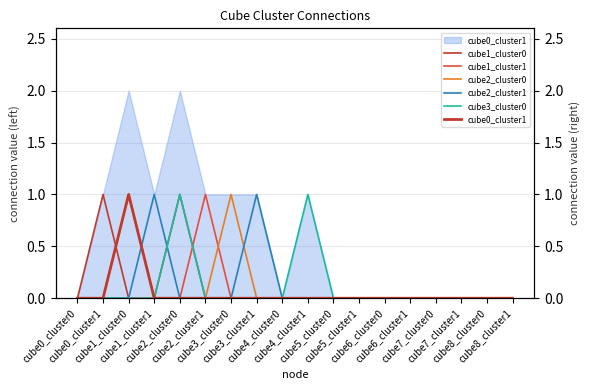

Reading left to right, list all the values displayed in this chart.

cube1_cluster0: 0	1	0	0	1	0	0	0	0	0	0	0	0	0	0	0	0	0
cube1_cluster1: 0	0	0	0	0	1	0	0	0	0	0	0	0	0	0	0	0	0
cube2_cluster0: 0	0	1	0	0	0	1	0	0	0	0	0	0	0	0	0	0	0
cube2_cluster1: 0	0	0	1	0	0	0	1	0	0	0	0	0	0	0	0	0	0
cube3_cluster0: 0	0	0	0	1	0	0	0	0	1	0	0	0	0	0	0	0	0
cube0_cluster1: 0	0	1	0	0	0	0	0	0	0	0	0	0	0	0	0	0	0